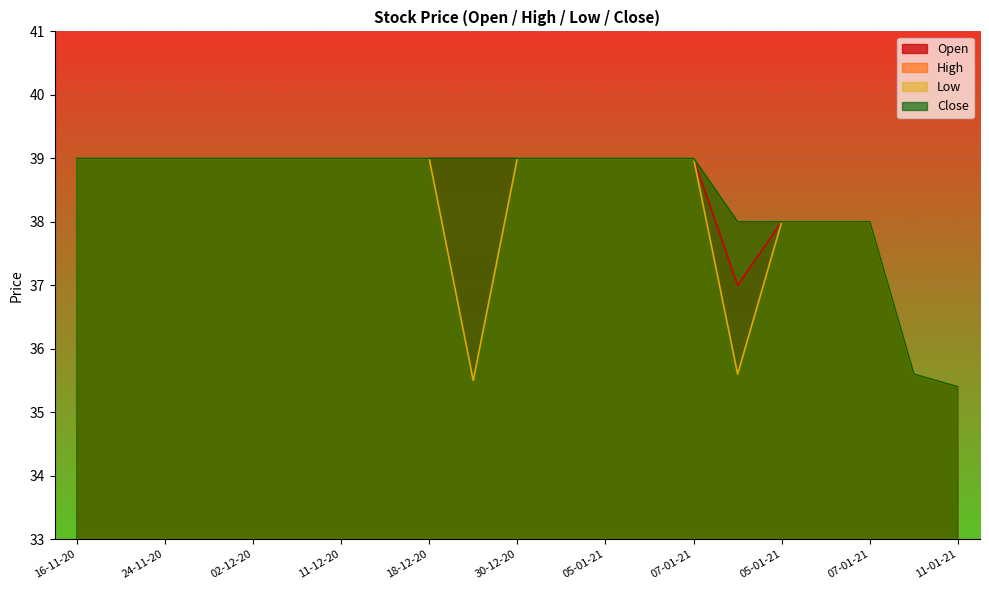

The value of Low at 20-11-20 is 14.1. True or false?

False